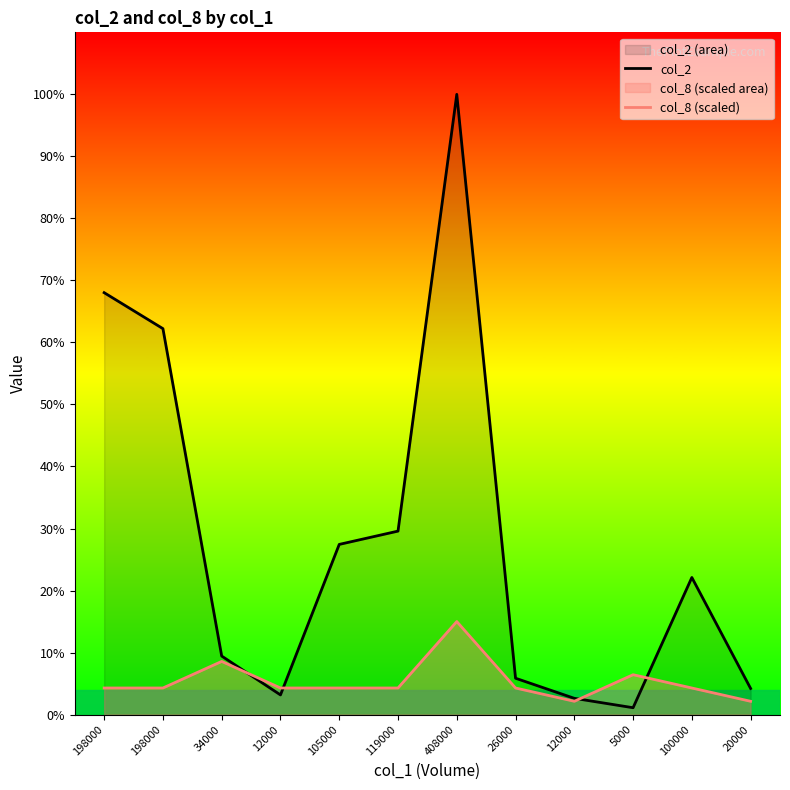

Does the chart display data point markers on the line(s)?

No